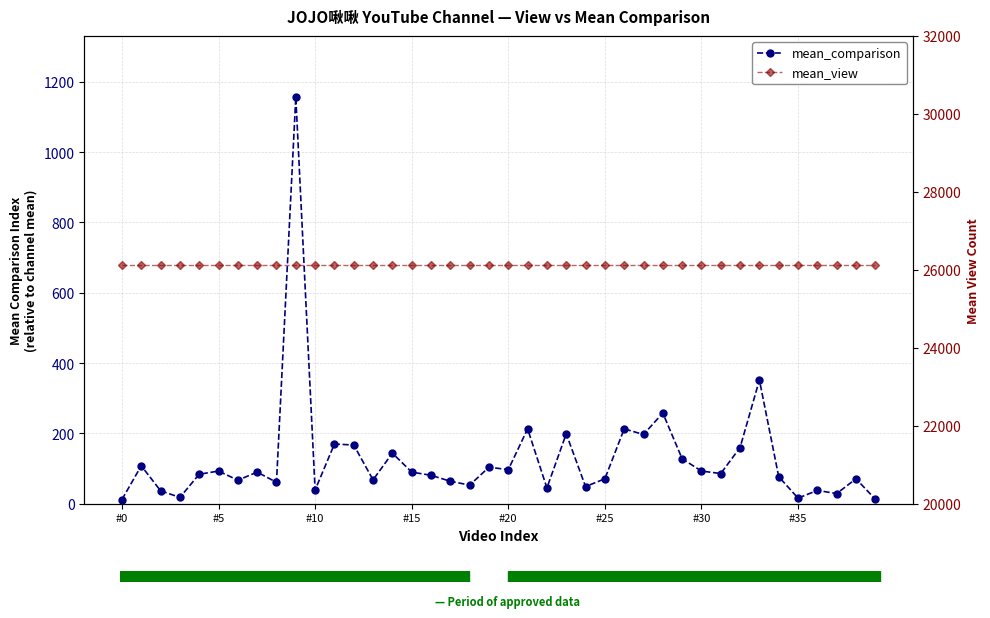

Which series has the widest spread of values?

mean_comparison